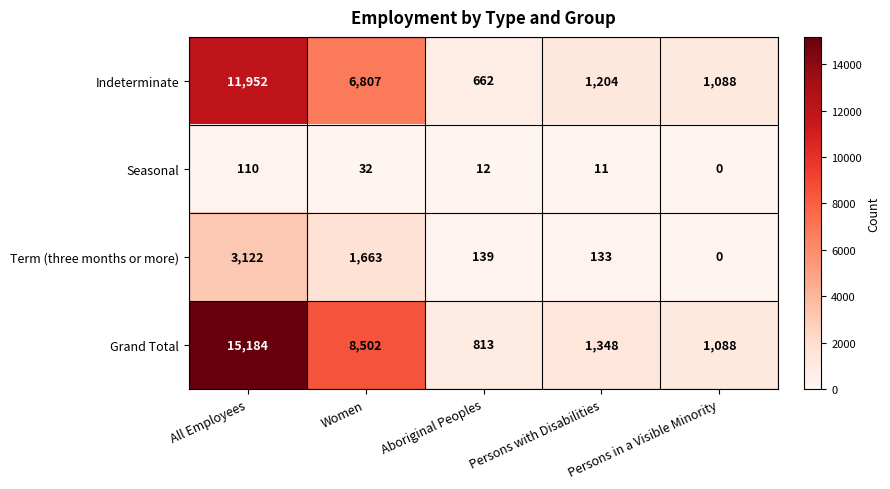

At which category is the sum across all series the highest?

All Employees